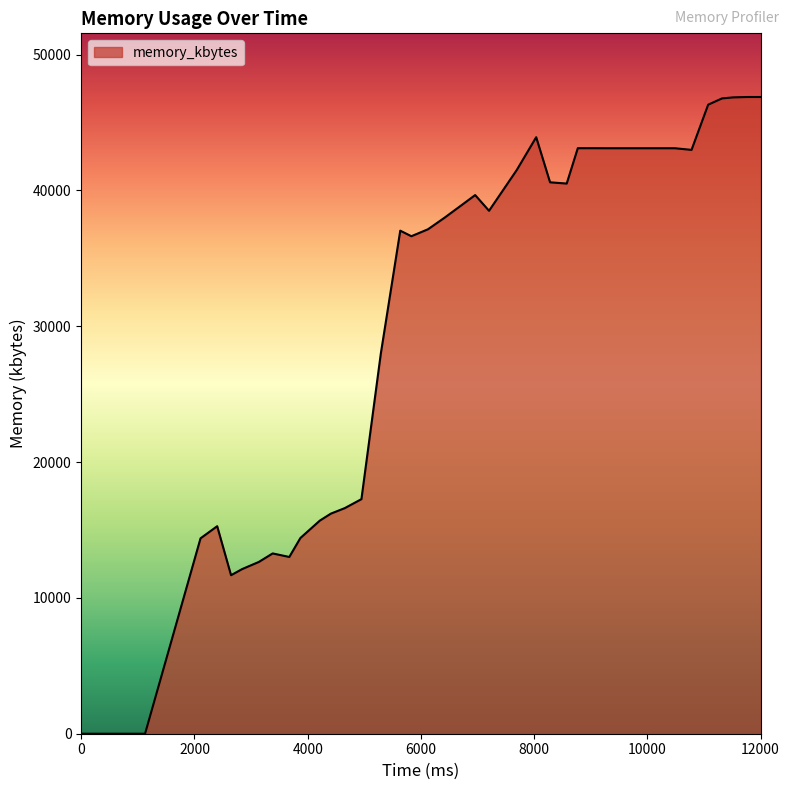

How many distinct data groups are displayed?

1